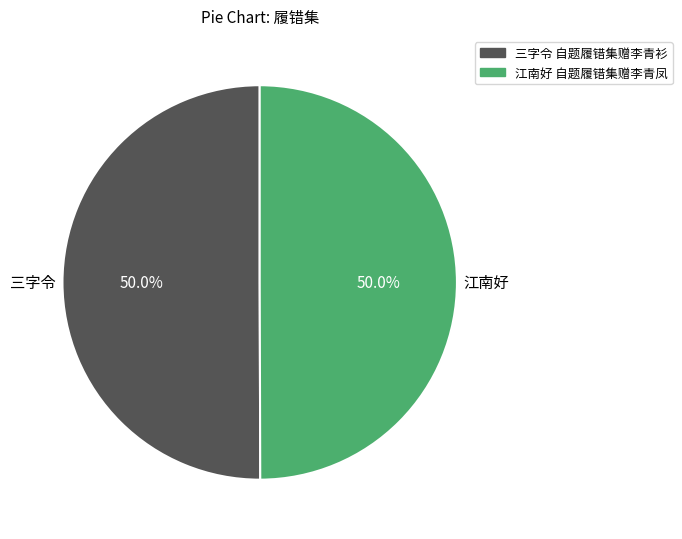

What is the ratio of the value at 江南好 自题履错集赠李青凤 to the value at 三字令 自题履错集赠李青衫?

1.0